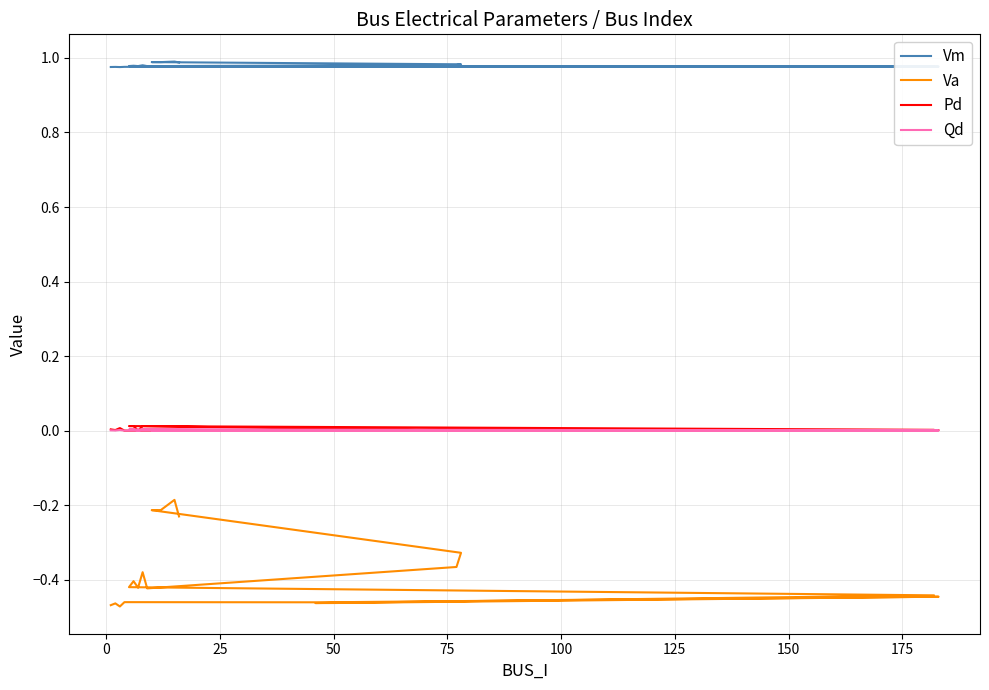

True or false: Qd has more than 0 points higher than both neighbors.

True